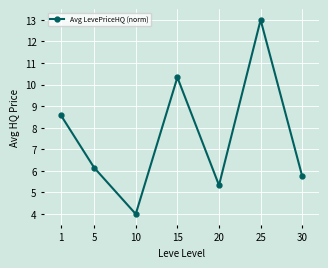

What is the minimum value shown in the chart?

4.0